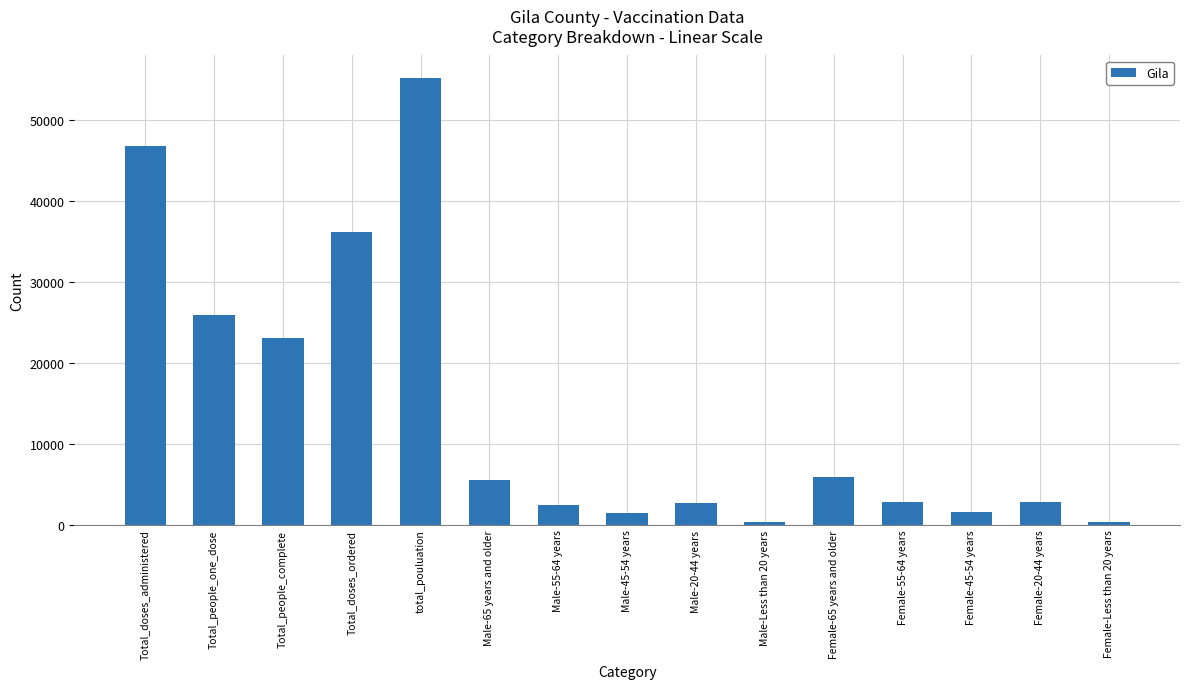

What is the maximum value shown in the chart?

55159